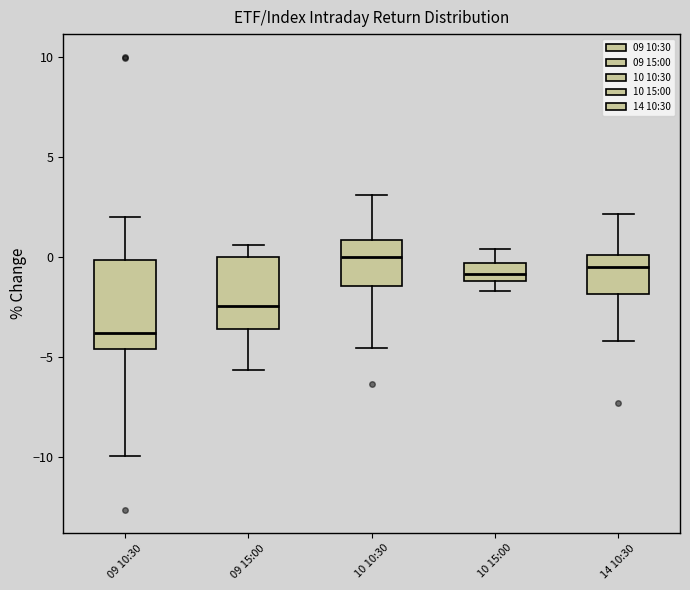

Reading left to right, transcribe this box plot: for each box, give where its median line is, the range the box spans, and where its two whiskers end, as read against the y-axis. The values are not printed on the chart, so give them approximately, as read against the axis.

09 10:30: median -4.0, box -4.5 to 0.0, whiskers -10.0 to 2.0
09 15:00: median -2.5, box -3.5 to 0.0, whiskers -5.5 to 0.5
10 10:30: median 0.0, box -1.5 to 1.0, whiskers -4.5 to 3.0
10 15:00: median -1.0 (inside the box), box -1.0 to -0.5, whiskers -1.5 to 0.5
14 10:30: median -0.5, box -2.0 to 0.0, whiskers -4.0 to 2.0